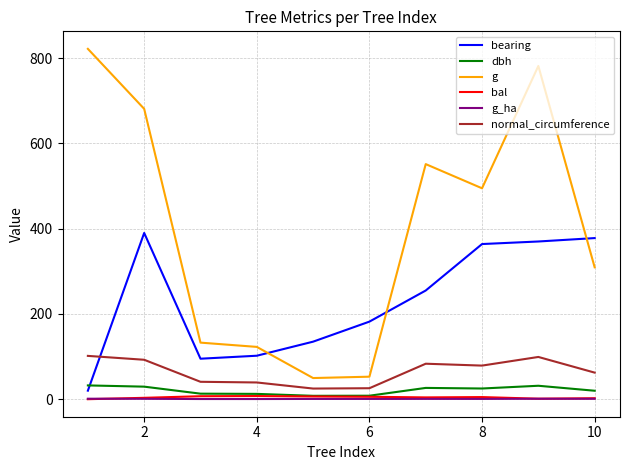

Which series has the widest spread of values?

g